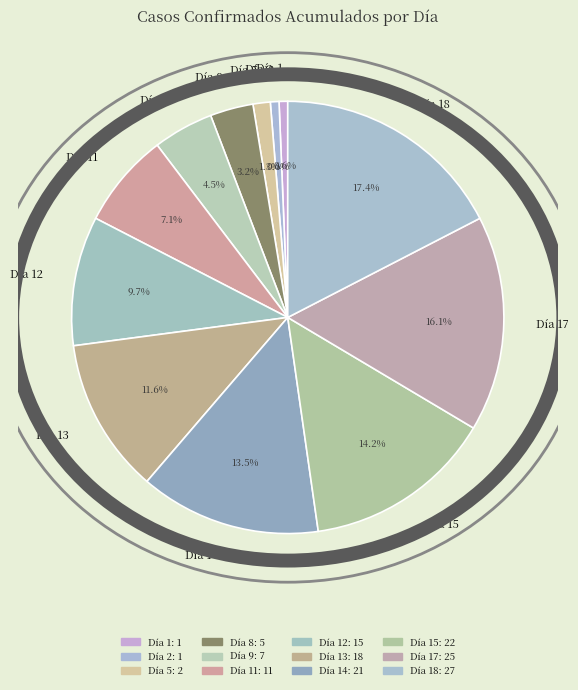

Is there any slice that represents more than half of the pie?

No